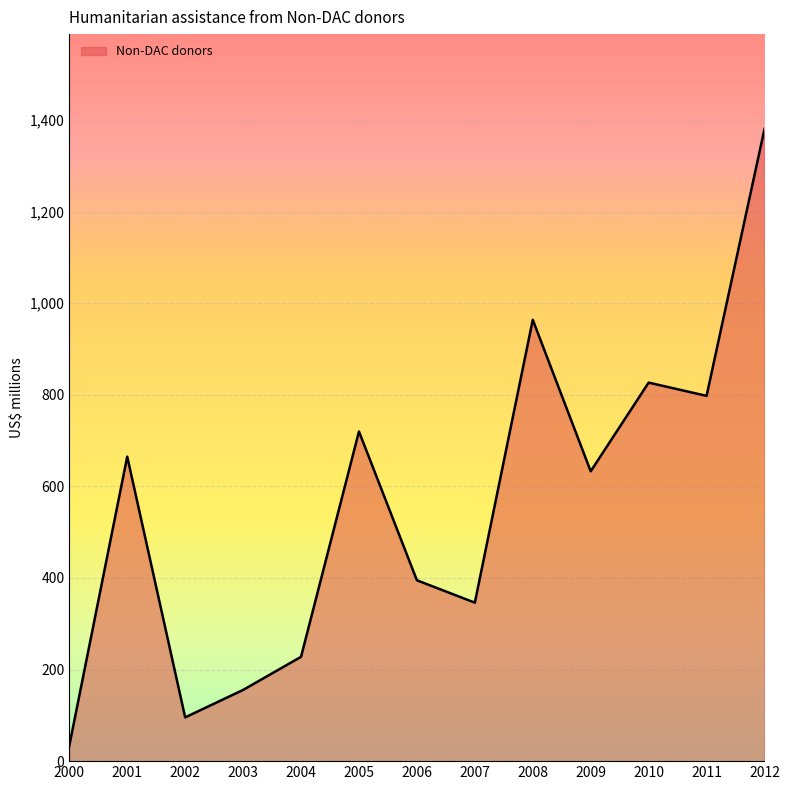

True or false: the data shows 394.9 at 2006.

True